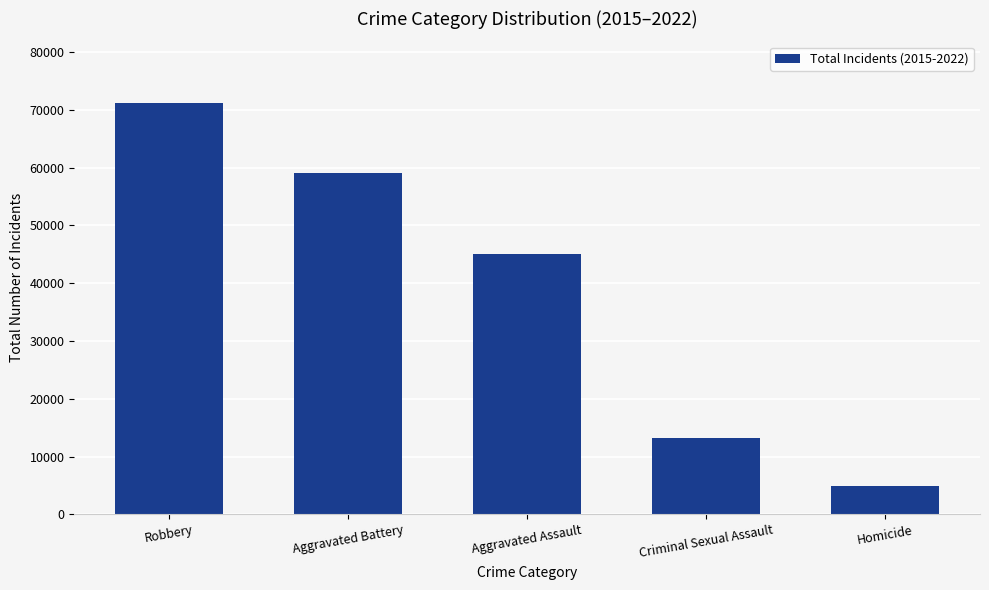

At which category does the chart reach its peak across all series?

Robbery